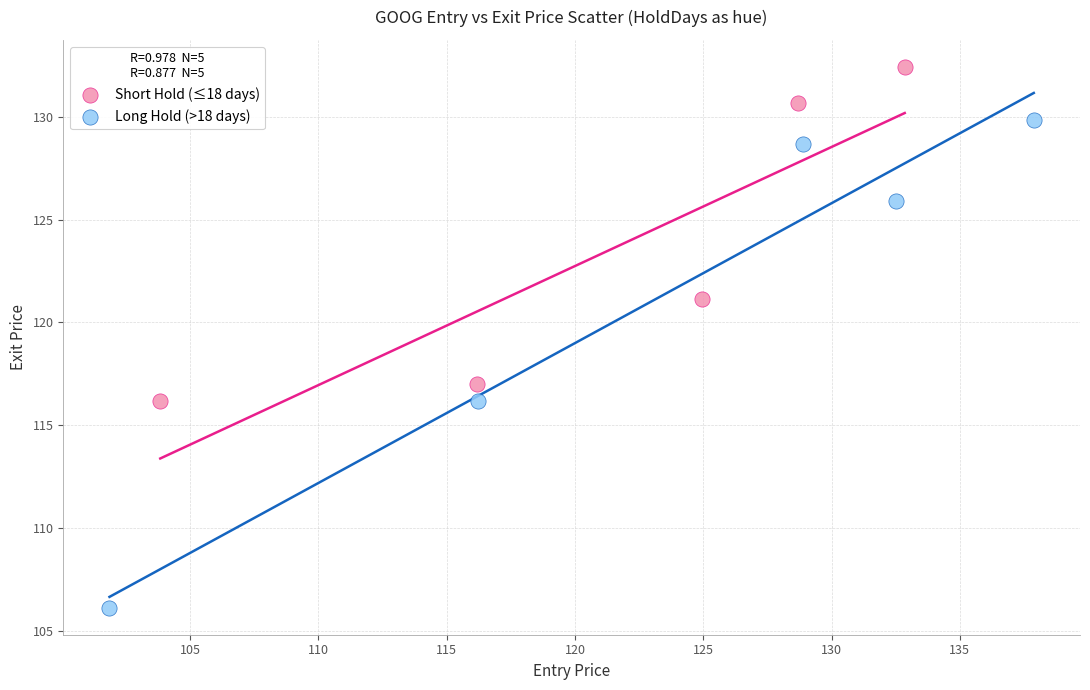

Which series reaches the maximum Y coordinate?

Short Hold (≤18 days)